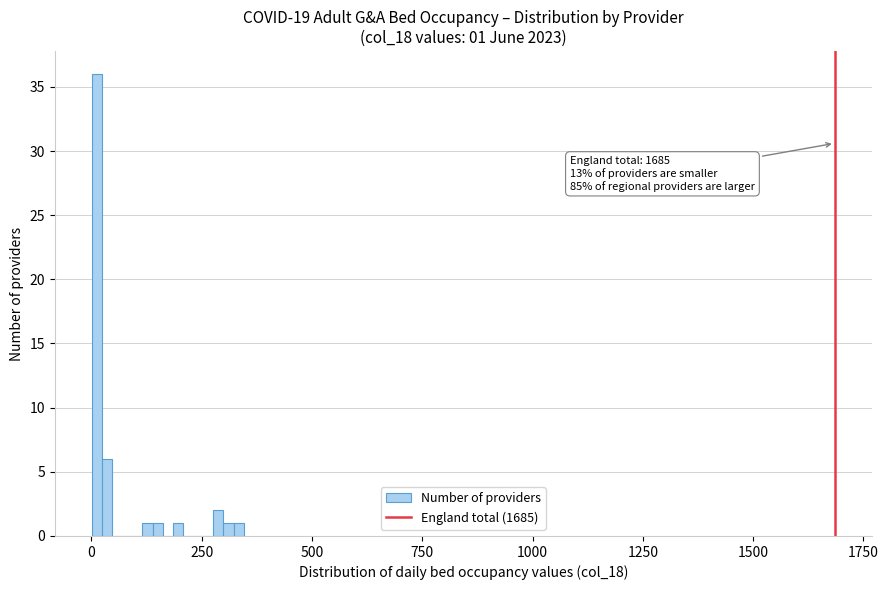

Around what value on the x-axis is the tallest bar? Give the approximate position of its centre, as read against the axis.

0